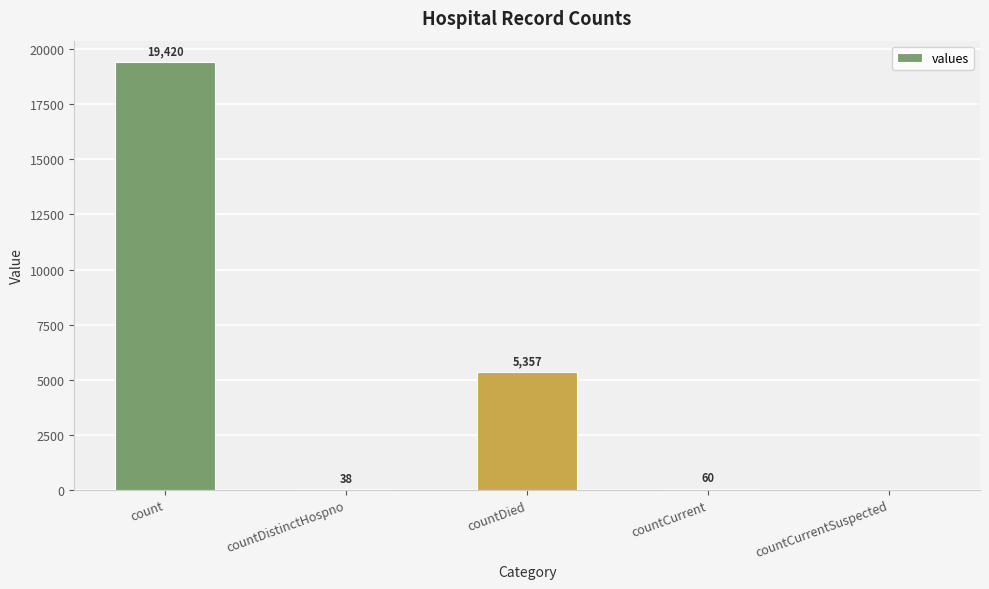

What is the change in value from countDied to countCurrent?

-5297